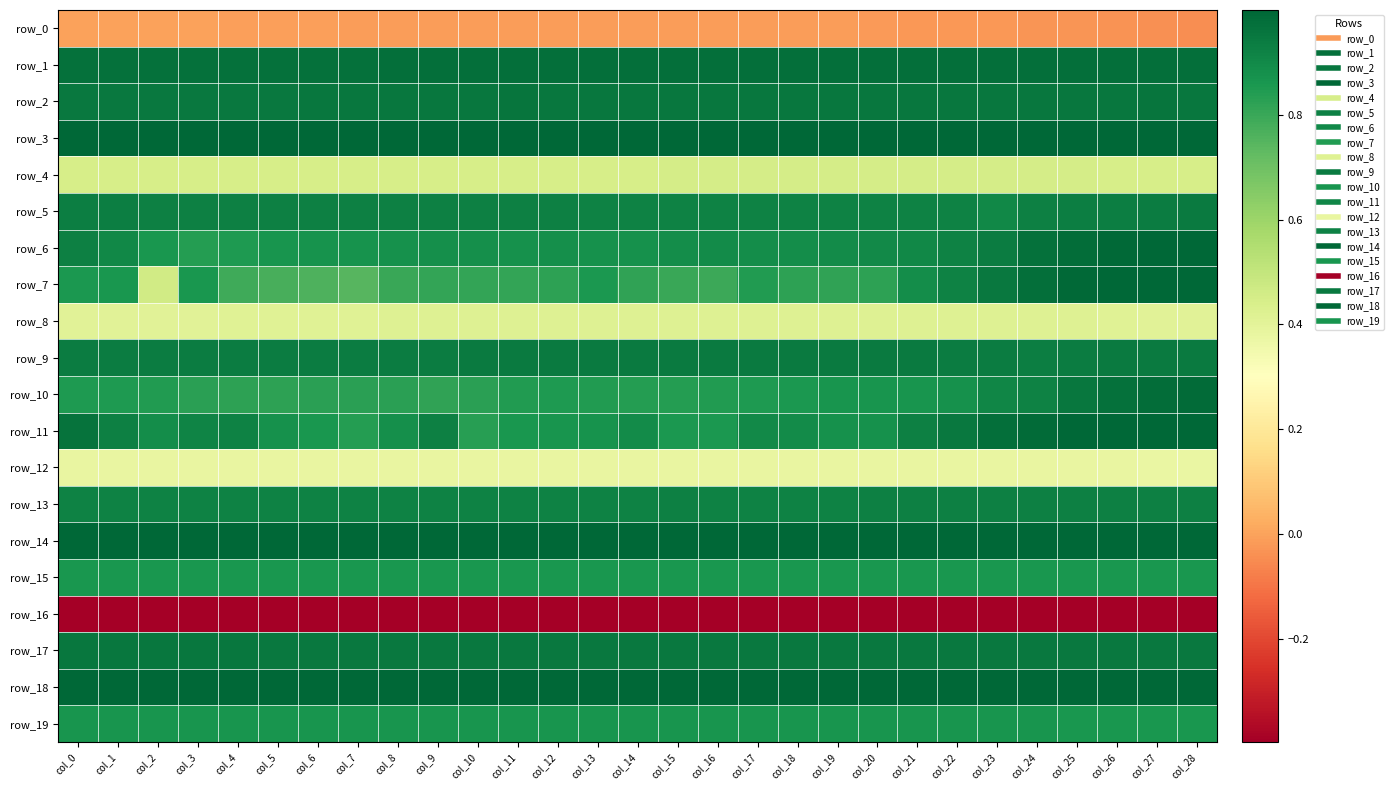

Reading left to right, transcribe all the data shown in this chart.

row_0: col_0=0.0	col_1=-0.0	col_2=-0.0	col_3=-0.0	col_4=-0.0	col_5=-0.0	col_6=-0.0	col_7=-0.0	col_8=-0.0	col_9=-0.0	col_10=-0.0	col_11=-0.0	col_12=-0.0	col_13=-0.0	col_14=-0.0	col_15=-0.0	col_16=-0.0	col_17=-0.0	col_18=-0.0	col_19=-0.0	col_20=-0.0	col_21=-0.0	col_22=-0.0	col_23=-0.0	col_24=-0.0	col_25=-0.0	col_26=-0.0	col_27=-0.0	col_28=-0.0
row_1: col_0=1.0	col_1=1.0	col_2=1.0	col_3=1.0	col_4=1.0	col_5=1.0	col_6=1.0	col_7=1.0	col_8=1.0	col_9=1.0	col_10=1.0	col_11=1.0	col_12=1.0	col_13=1.0	col_14=1.0	col_15=1.0	col_16=1.0	col_17=1.0	col_18=1.0	col_19=1.0	col_20=1.0	col_21=1.0	col_22=1.0	col_23=1.0	col_24=1.0	col_25=1.0	col_26=1.0	col_27=1.0	col_28=1.0
row_2: col_0=0.9	col_1=0.9	col_2=0.9	col_3=0.9	col_4=0.9	col_5=0.9	col_6=1.0	col_7=1.0	col_8=1.0	col_9=1.0	col_10=1.0	col_11=1.0	col_12=1.0	col_13=1.0	col_14=1.0	col_15=1.0	col_16=1.0	col_17=1.0	col_18=1.0	col_19=1.0	col_20=1.0	col_21=1.0	col_22=1.0	col_23=1.0	col_24=1.0	col_25=1.0	col_26=1.0	col_27=1.0	col_28=1.0
row_3: col_0=1.0	col_1=1.0	col_2=1.0	col_3=1.0	col_4=1.0	col_5=1.0	col_6=1.0	col_7=1.0	col_8=1.0	col_9=1.0	col_10=1.0	col_11=1.0	col_12=1.0	col_13=1.0	col_14=1.0	col_15=1.0	col_16=1.0	col_17=1.0	col_18=1.0	col_19=1.0	col_20=1.0	col_21=1.0	col_22=1.0	col_23=1.0	col_24=1.0	col_25=1.0	col_26=1.0	col_27=1.0	col_28=1.0
row_4: col_0=0.4	col_1=0.4	col_2=0.4	col_3=0.4	col_4=0.4	col_5=0.4	col_6=0.4	col_7=0.4	col_8=0.4	col_9=0.4	col_10=0.4	col_11=0.4	col_12=0.4	col_13=0.4	col_14=0.4	col_15=0.4	col_16=0.4	col_17=0.4	col_18=0.4	col_19=0.4	col_20=0.4	col_21=0.5	col_22=0.5	col_23=0.5	col_24=0.5	col_25=0.4	col_26=0.4	col_27=0.4	col_28=0.4
row_5: col_0=0.9	col_1=0.9	col_2=0.9	col_3=0.9	col_4=0.9	col_5=0.9	col_6=0.9	col_7=0.9	col_8=0.9	col_9=0.9	col_10=0.9	col_11=0.9	col_12=0.9	col_13=0.9	col_14=0.9	col_15=0.9	col_16=0.9	col_17=0.9	col_18=0.9	col_19=0.9	col_20=0.9	col_21=0.9	col_22=0.9	col_23=0.9	col_24=0.9	col_25=0.9	col_26=0.9	col_27=0.9	col_28=0.9
row_6: col_0=0.9	col_1=0.9	col_2=0.9	col_3=0.8	col_4=0.9	col_5=0.9	col_6=0.9	col_7=0.9	col_8=0.9	col_9=0.9	col_10=0.9	col_11=0.9	col_12=0.9	col_13=0.9	col_14=0.9	col_15=0.9	col_16=0.9	col_17=0.9	col_18=0.9	col_19=0.9	col_20=0.9	col_21=0.9	col_22=0.9	col_23=0.9	col_24=1.0	col_25=1.0	col_26=1.0	col_27=1.0	col_28=1.0
row_7: col_0=0.9	col_1=0.9	col_2=0.5	col_3=0.9	col_4=0.8	col_5=0.8	col_6=0.8	col_7=0.7	col_8=0.8	col_9=0.8	col_10=0.8	col_11=0.8	col_12=0.8	col_13=0.9	col_14=0.8	col_15=0.8	col_16=0.8	col_17=0.8	col_18=0.8	col_19=0.8	col_20=0.8	col_21=0.9	col_22=0.9	col_23=0.9	col_24=1.0	col_25=1.0	col_26=1.0	col_27=1.0	col_28=1.0
row_8: col_0=0.4	col_1=0.4	col_2=0.4	col_3=0.4	col_4=0.4	col_5=0.4	col_6=0.4	col_7=0.4	col_8=0.4	col_9=0.4	col_10=0.4	col_11=0.4	col_12=0.4	col_13=0.4	col_14=0.4	col_15=0.4	col_16=0.4	col_17=0.4	col_18=0.4	col_19=0.4	col_20=0.4	col_21=0.4	col_22=0.4	col_23=0.4	col_24=0.4	col_25=0.4	col_26=0.4	col_27=0.4	col_28=0.4
row_9: col_0=0.9	col_1=0.9	col_2=0.9	col_3=0.9	col_4=0.9	col_5=0.9	col_6=0.9	col_7=0.9	col_8=0.9	col_9=0.9	col_10=0.9	col_11=0.9	col_12=0.9	col_13=0.9	col_14=0.9	col_15=0.9	col_16=0.9	col_17=0.9	col_18=0.9	col_19=0.9	col_20=0.9	col_21=0.9	col_22=0.9	col_23=0.9	col_24=0.9	col_25=0.9	col_26=0.9	col_27=0.9	col_28=0.9
row_10: col_0=0.8	col_1=0.8	col_2=0.8	col_3=0.8	col_4=0.8	col_5=0.8	col_6=0.8	col_7=0.8	col_8=0.8	col_9=0.8	col_10=0.8	col_11=0.8	col_12=0.8	col_13=0.8	col_14=0.8	col_15=0.8	col_16=0.8	col_17=0.8	col_18=0.9	col_19=0.9	col_20=0.9	col_21=0.9	col_22=0.9	col_23=0.9	col_24=0.9	col_25=1.0	col_26=1.0	col_27=1.0	col_28=1.0
row_11: col_0=1.0	col_1=0.9	col_2=0.9	col_3=0.9	col_4=0.9	col_5=0.9	col_6=0.9	col_7=0.8	col_8=0.9	col_9=0.9	col_10=0.8	col_11=0.9	col_12=0.9	col_13=0.9	col_14=0.9	col_15=0.9	col_16=0.9	col_17=0.9	col_18=0.9	col_19=0.9	col_20=0.9	col_21=0.9	col_22=0.9	col_23=1.0	col_24=1.0	col_25=1.0	col_26=1.0	col_27=1.0	col_28=1.0
row_12: col_0=0.4	col_1=0.4	col_2=0.4	col_3=0.4	col_4=0.4	col_5=0.4	col_6=0.4	col_7=0.4	col_8=0.4	col_9=0.4	col_10=0.4	col_11=0.4	col_12=0.4	col_13=0.4	col_14=0.4	col_15=0.4	col_16=0.4	col_17=0.4	col_18=0.4	col_19=0.4	col_20=0.4	col_21=0.4	col_22=0.4	col_23=0.4	col_24=0.4	col_25=0.4	col_26=0.4	col_27=0.4	col_28=0.4
row_13: col_0=0.9	col_1=0.9	col_2=0.9	col_3=0.9	col_4=0.9	col_5=0.9	col_6=0.9	col_7=0.9	col_8=0.9	col_9=0.9	col_10=0.9	col_11=0.9	col_12=0.9	col_13=0.9	col_14=0.9	col_15=0.9	col_16=0.9	col_17=0.9	col_18=0.9	col_19=0.9	col_20=0.9	col_21=0.9	col_22=0.9	col_23=0.9	col_24=0.9	col_25=0.9	col_26=0.9	col_27=0.9	col_28=0.9
row_14: col_0=1.0	col_1=1.0	col_2=1.0	col_3=1.0	col_4=1.0	col_5=1.0	col_6=1.0	col_7=1.0	col_8=1.0	col_9=1.0	col_10=1.0	col_11=1.0	col_12=1.0	col_13=1.0	col_14=1.0	col_15=1.0	col_16=1.0	col_17=1.0	col_18=1.0	col_19=1.0	col_20=1.0	col_21=1.0	col_22=1.0	col_23=1.0	col_24=1.0	col_25=1.0	col_26=1.0	col_27=1.0	col_28=1.0
row_15: col_0=0.9	col_1=0.9	col_2=0.9	col_3=0.9	col_4=0.9	col_5=0.9	col_6=0.9	col_7=0.9	col_8=0.9	col_9=0.9	col_10=0.9	col_11=0.9	col_12=0.9	col_13=0.9	col_14=0.9	col_15=0.9	col_16=0.9	col_17=0.9	col_18=0.9	col_19=0.9	col_20=0.9	col_21=0.9	col_22=0.9	col_23=0.9	col_24=0.9	col_25=0.9	col_26=0.9	col_27=0.9	col_28=0.9
row_16: col_0=-0.4	col_1=-0.4	col_2=-0.4	col_3=-0.4	col_4=-0.4	col_5=-0.4	col_6=-0.4	col_7=-0.4	col_8=-0.4	col_9=-0.4	col_10=-0.4	col_11=-0.4	col_12=-0.4	col_13=-0.4	col_14=-0.4	col_15=-0.4	col_16=-0.4	col_17=-0.4	col_18=-0.4	col_19=-0.4	col_20=-0.4	col_21=-0.4	col_22=-0.4	col_23=-0.4	col_24=-0.4	col_25=-0.4	col_26=-0.4	col_27=-0.4	col_28=-0.4
row_17: col_0=1.0	col_1=1.0	col_2=1.0	col_3=1.0	col_4=1.0	col_5=0.9	col_6=1.0	col_7=1.0	col_8=0.9	col_9=1.0	col_10=0.9	col_11=0.9	col_12=0.9	col_13=0.9	col_14=0.9	col_15=0.9	col_16=0.9	col_17=0.9	col_18=0.9	col_19=0.9	col_20=0.9	col_21=0.9	col_22=0.9	col_23=0.9	col_24=0.9	col_25=0.9	col_26=0.9	col_27=0.9	col_28=0.9
row_18: col_0=1.0	col_1=1.0	col_2=1.0	col_3=1.0	col_4=1.0	col_5=1.0	col_6=1.0	col_7=1.0	col_8=1.0	col_9=1.0	col_10=1.0	col_11=1.0	col_12=1.0	col_13=1.0	col_14=1.0	col_15=1.0	col_16=1.0	col_17=1.0	col_18=1.0	col_19=1.0	col_20=1.0	col_21=1.0	col_22=1.0	col_23=1.0	col_24=1.0	col_25=1.0	col_26=1.0	col_27=1.0	col_28=1.0
row_19: col_0=0.9	col_1=0.9	col_2=0.9	col_3=0.9	col_4=0.9	col_5=0.9	col_6=0.9	col_7=0.9	col_8=0.9	col_9=0.9	col_10=0.9	col_11=0.9	col_12=0.9	col_13=0.9	col_14=0.9	col_15=0.9	col_16=0.9	col_17=0.9	col_18=0.9	col_19=0.9	col_20=0.9	col_21=0.9	col_22=0.9	col_23=0.9	col_24=0.9	col_25=0.9	col_26=0.9	col_27=0.9	col_28=0.9